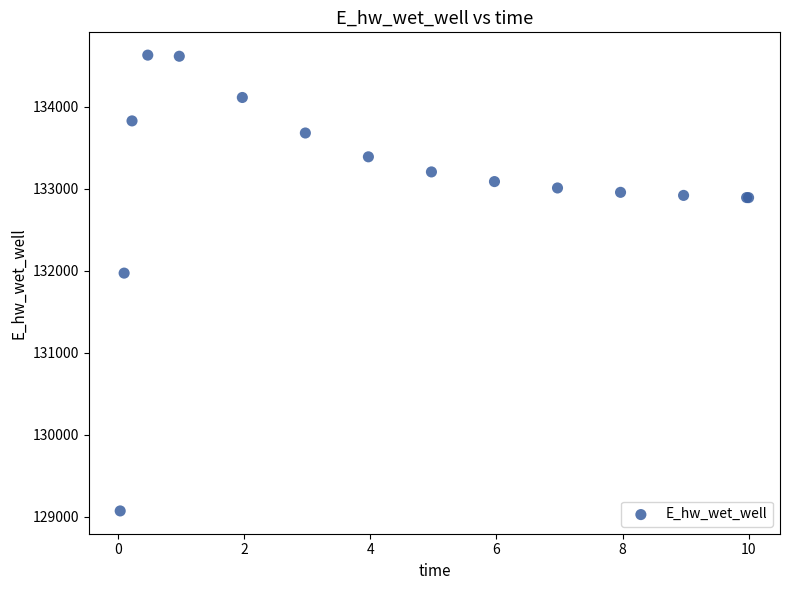

What Y value in the scatter plot is closest to 131851?

131972.7